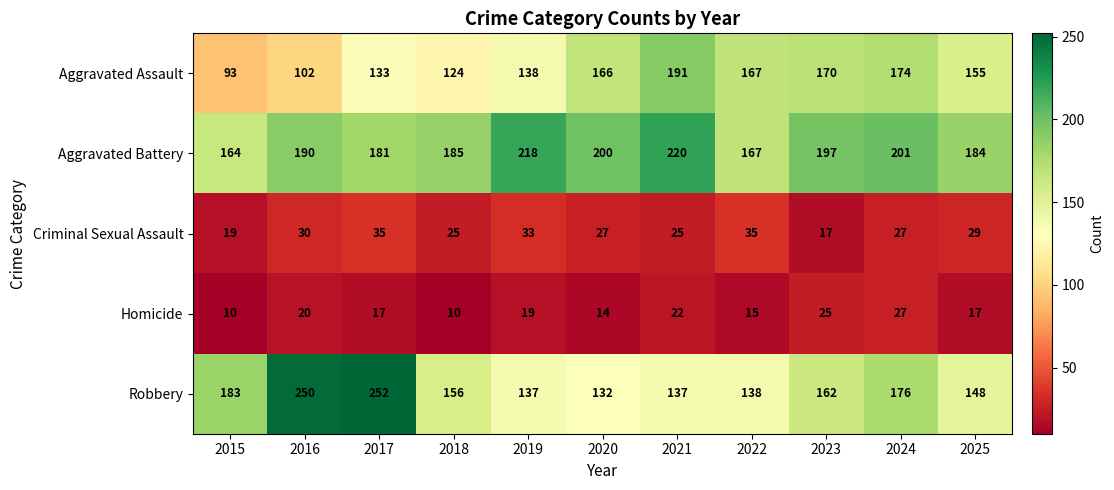

Which series has the largest range (max minus min)?

Robbery